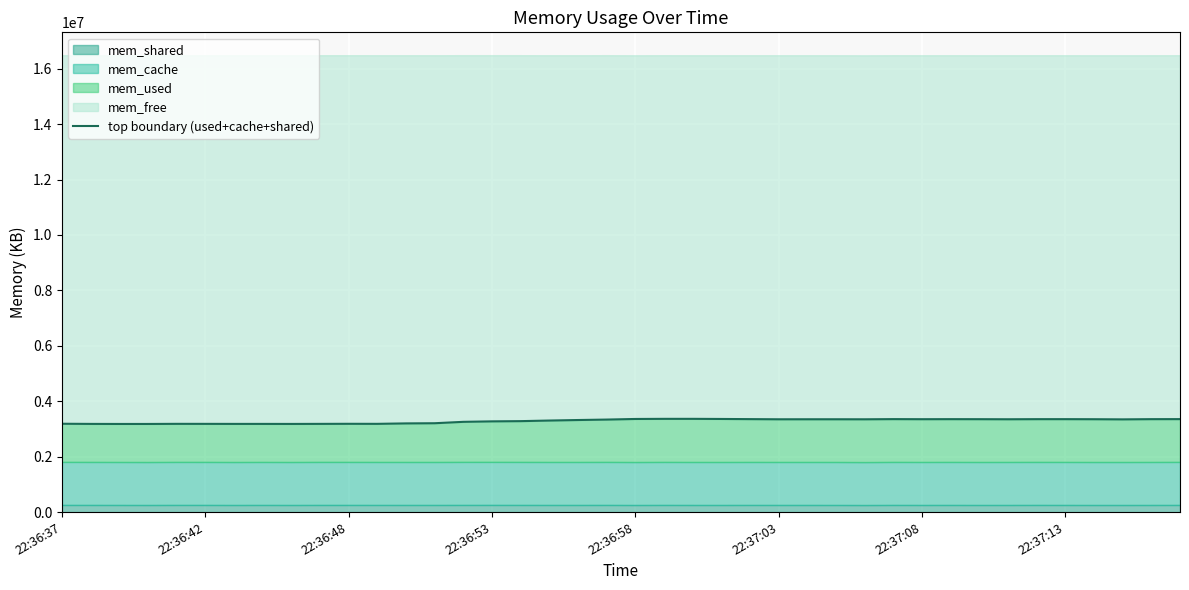

How many interior local valleys (lower than both neighbors) does the data have?

8